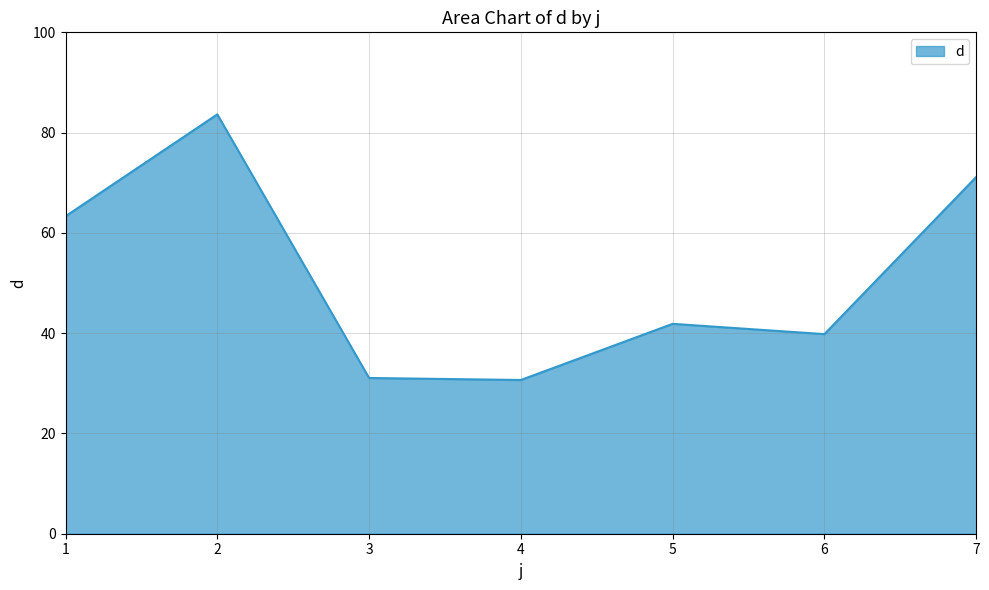

What is the greatest value displayed?

83.6